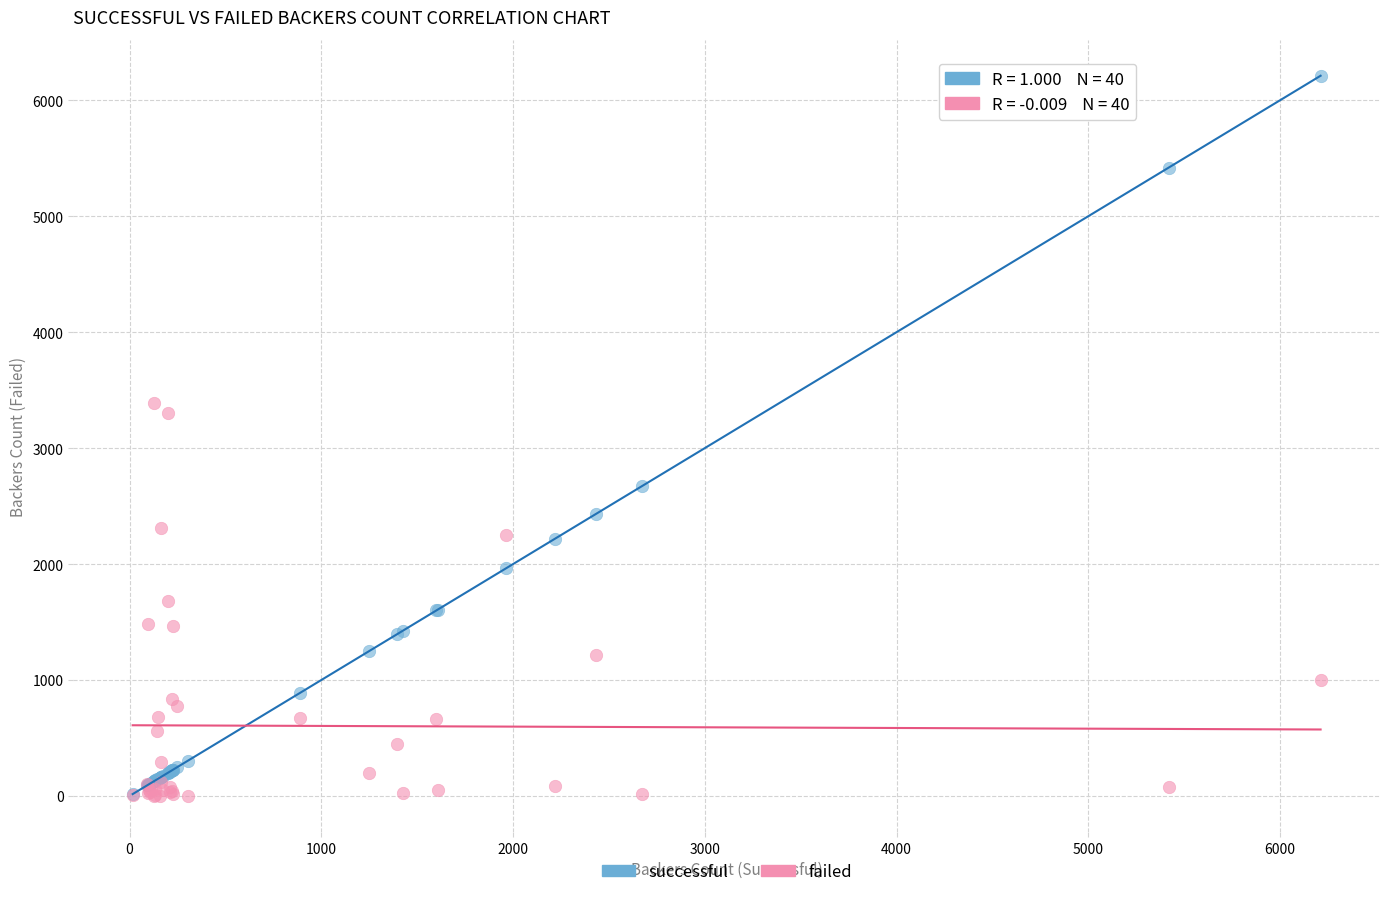

Across all series, what Y value is closest to 3106?

3304